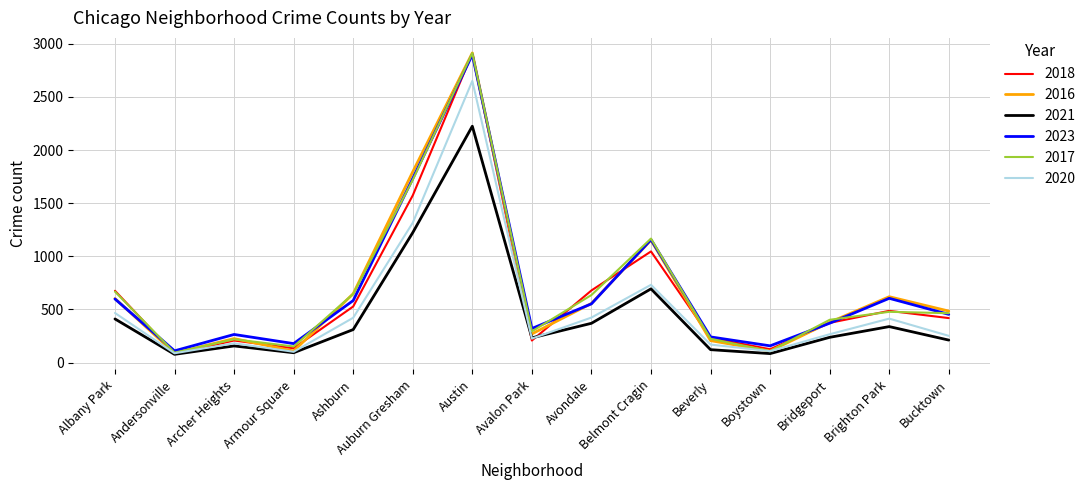

What is the smallest value displayed?

78